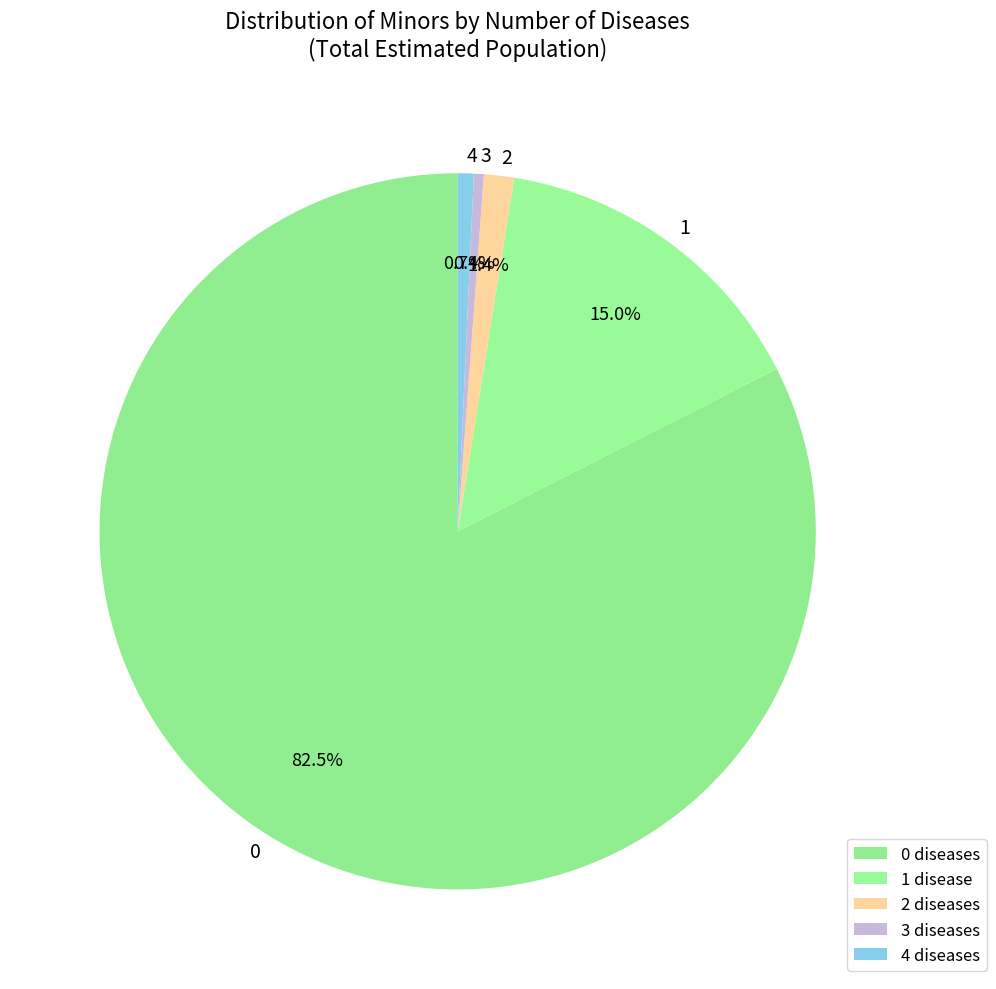

Count the number of slices in the pie.

5